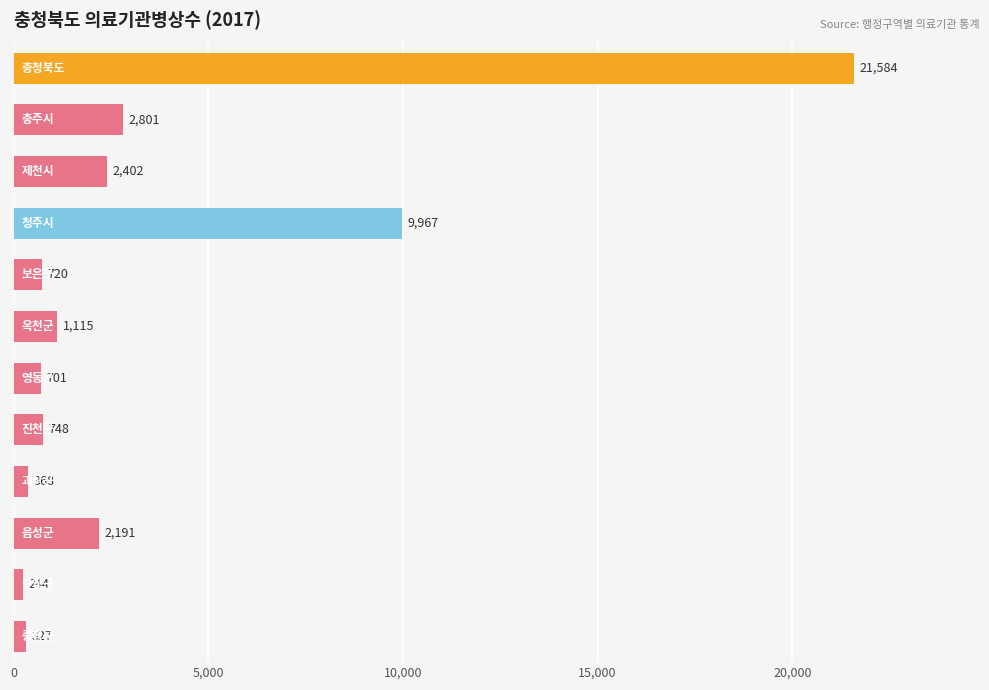

What is the value of the 11th bar from the top?

244